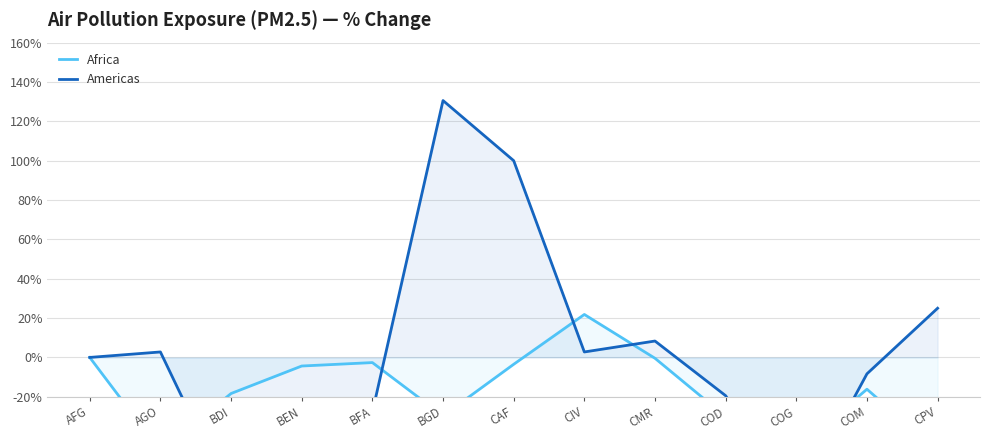

What is the total value across all series at BFA?

-30.4